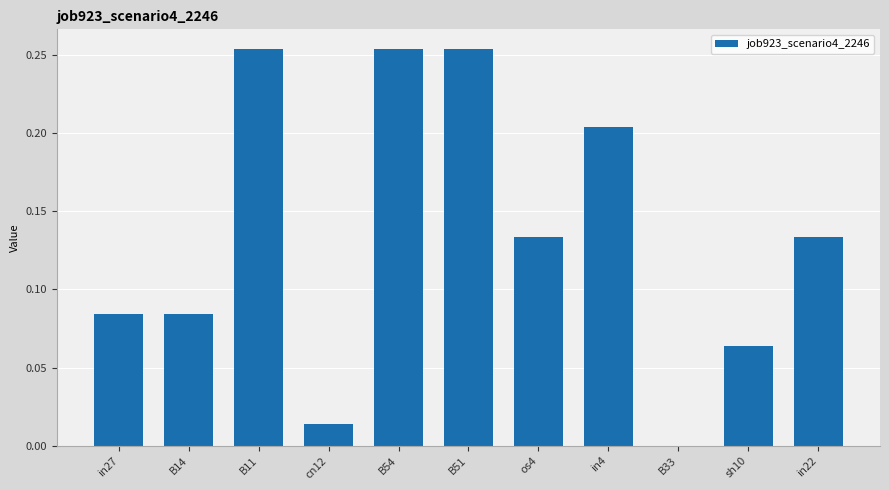

True or false: the data shows 0.2 at os4.

False